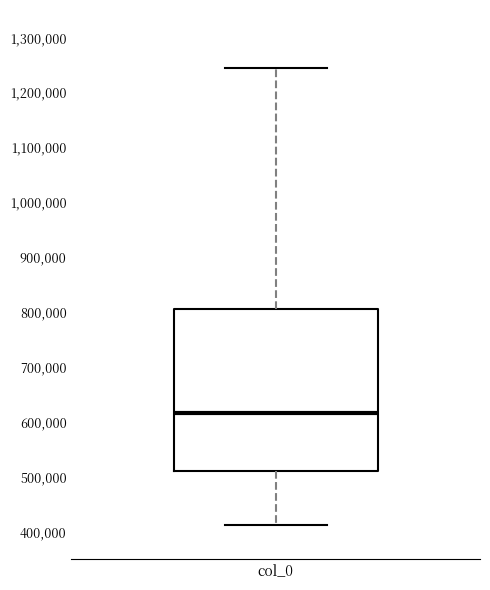

Transcribe this box plot: give where the median line is, the range the box spans, and where the two whiskers end, as read against the y-axis. The values are not printed on the chart, so give them approximately, as read against the axis.

median 620000, box 510000 to 810000, whiskers 410000 to 1240000